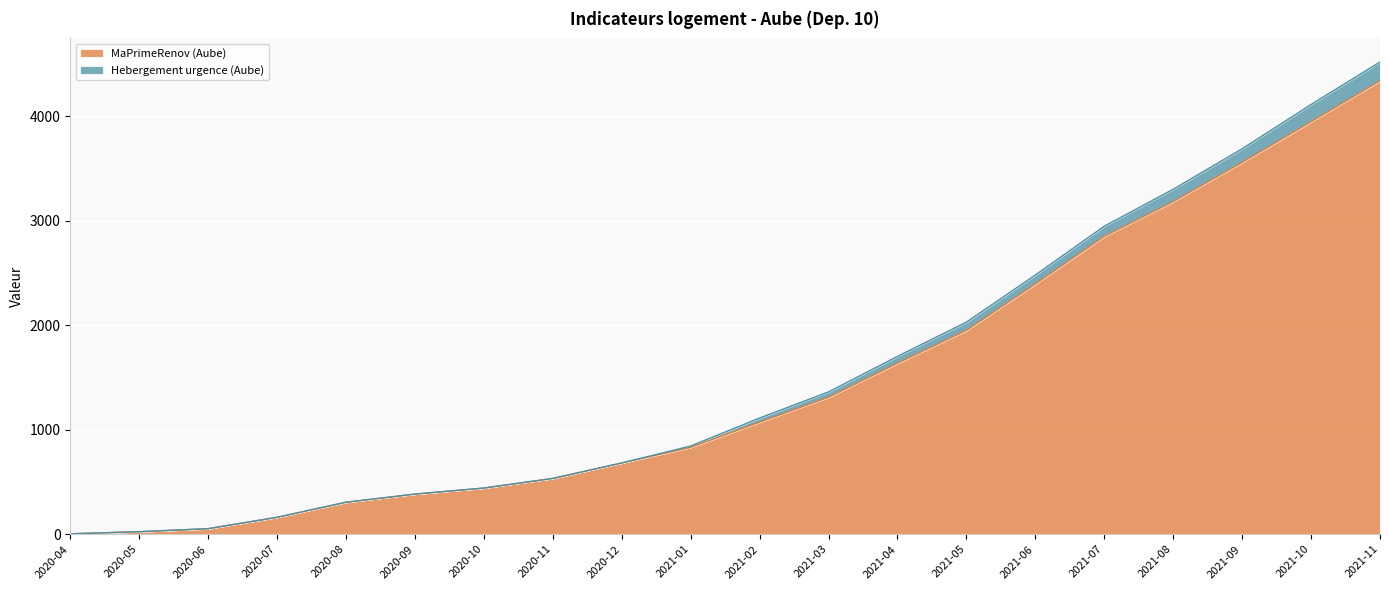

Does the chart display data point markers on the line(s)?

No